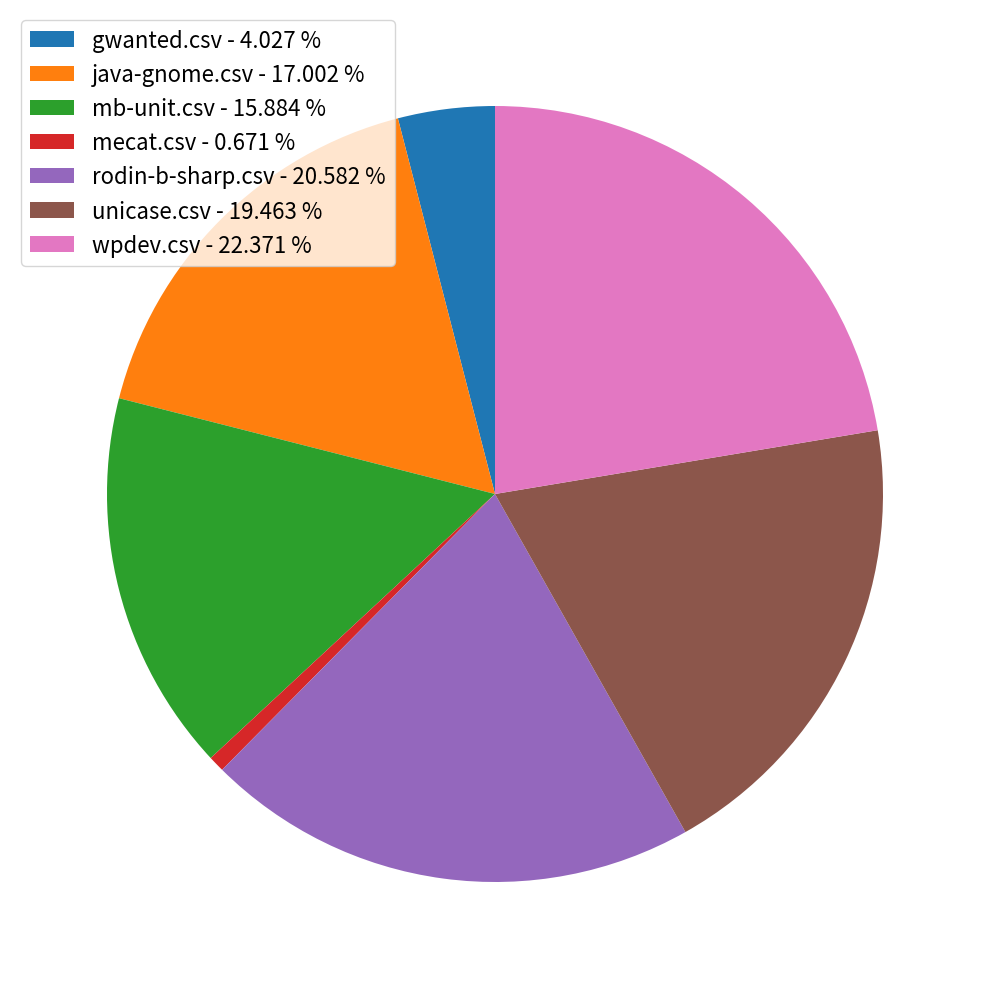

How many segments does this pie chart have?

7